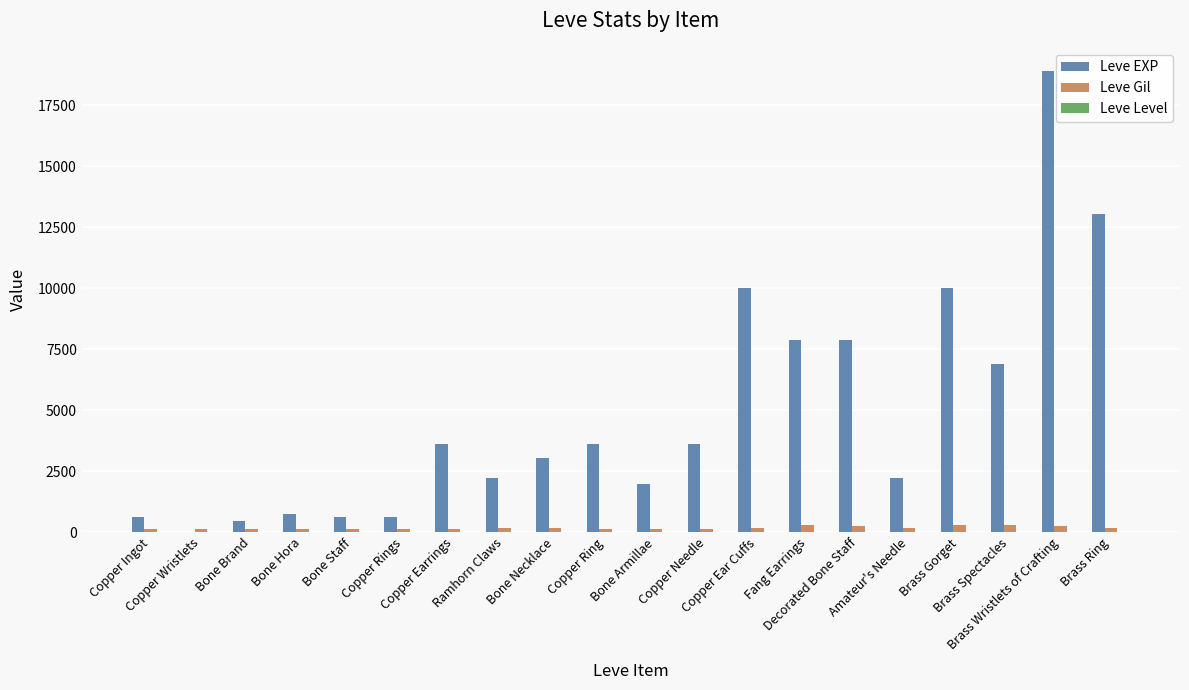

What is the maximum value shown in the chart?

18910